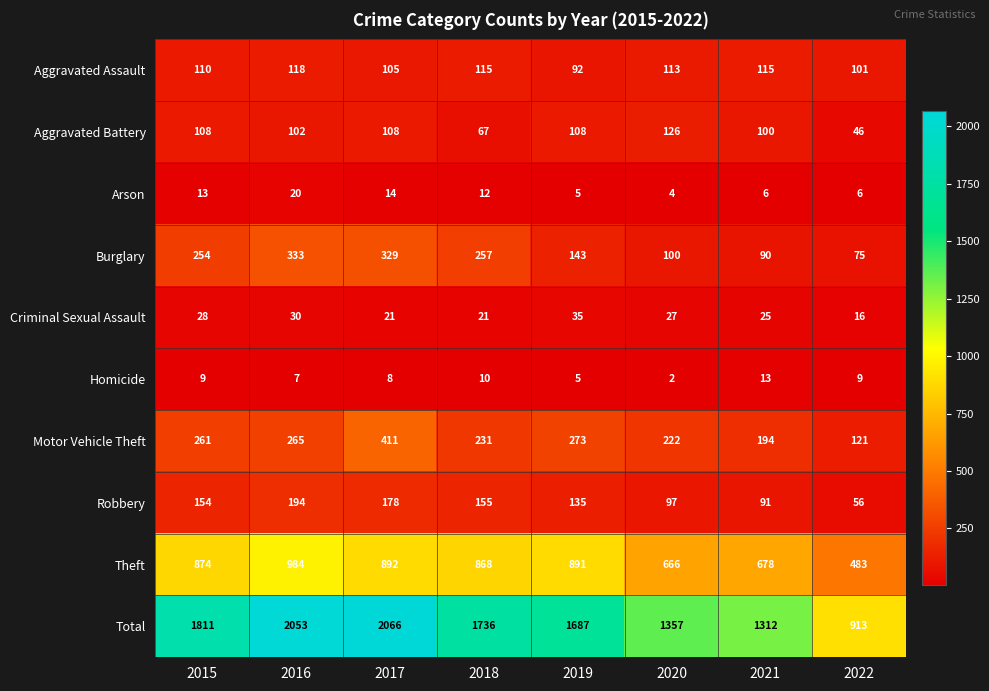

What value does the Robbery series have at 2017?

178